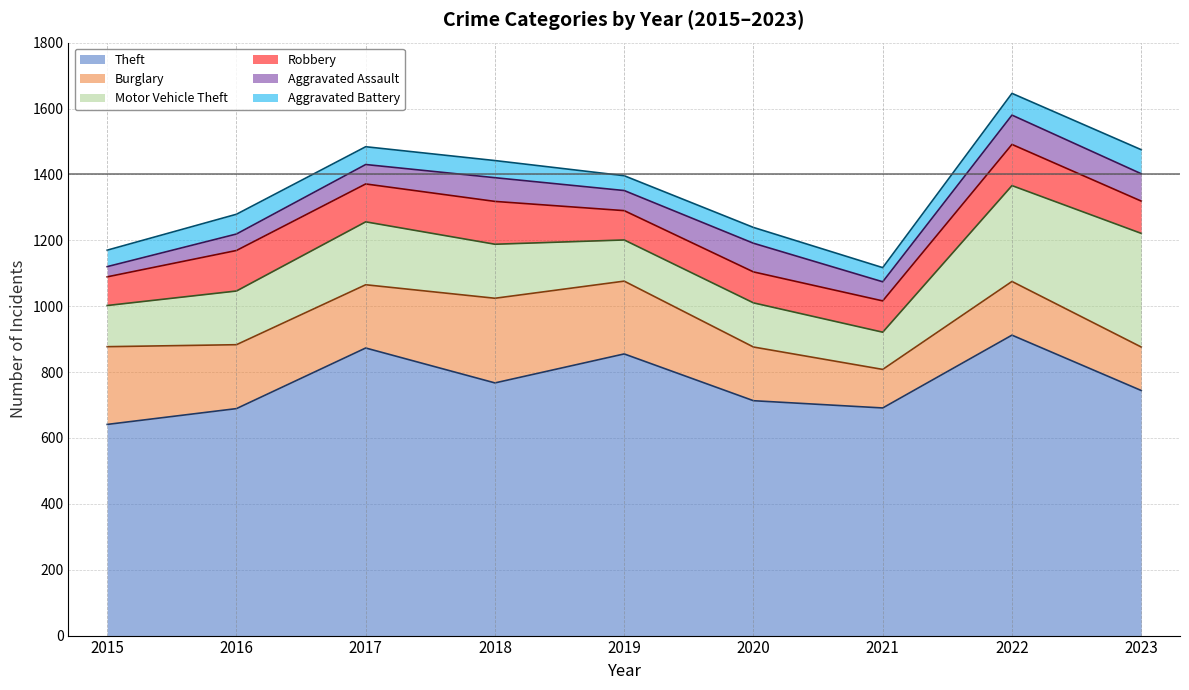

Which series has the largest range (max minus min)?

Theft